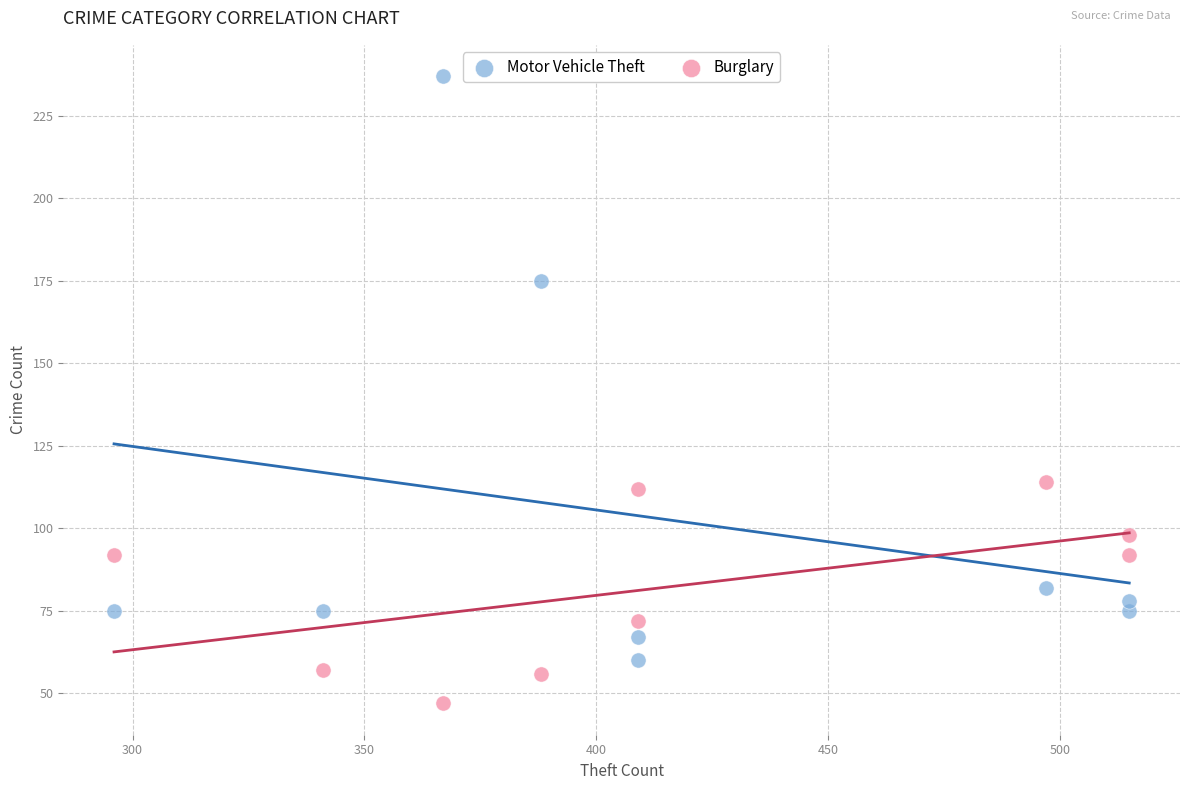

In the Motor Vehicle Theft series, what Y value is closest to 148?

175